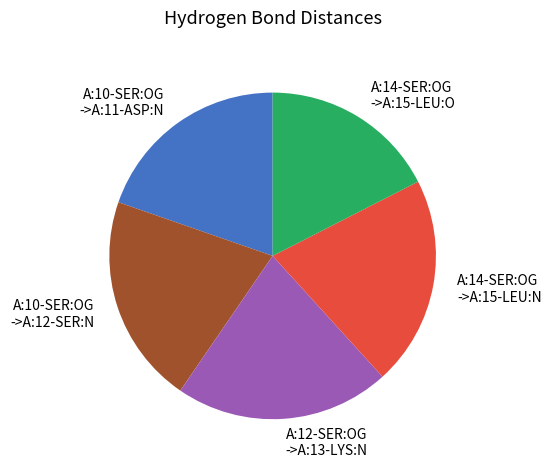

Is there a majority slice in this chart?

No